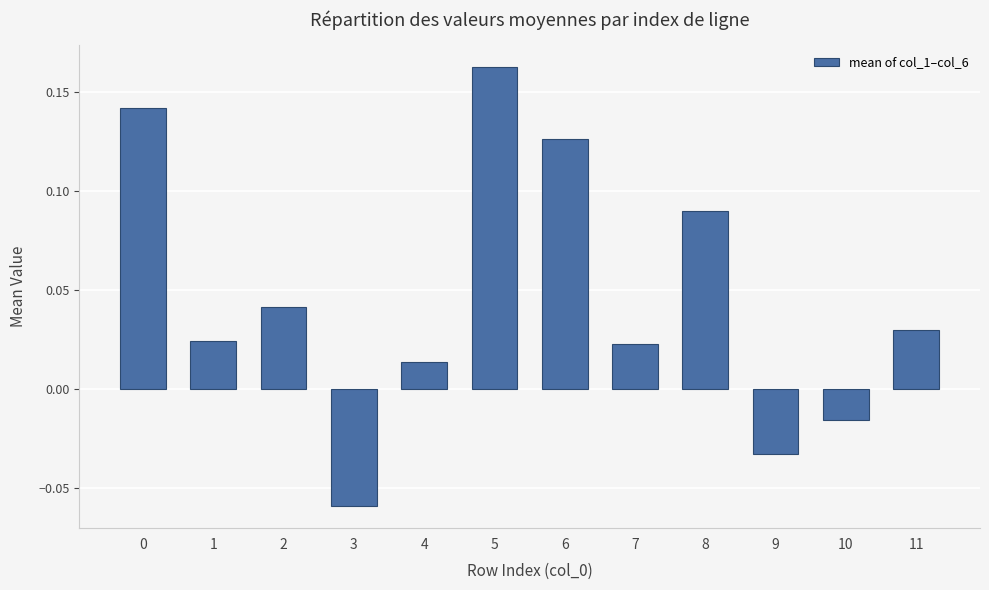

Which has a higher value, 11 or 6?

6